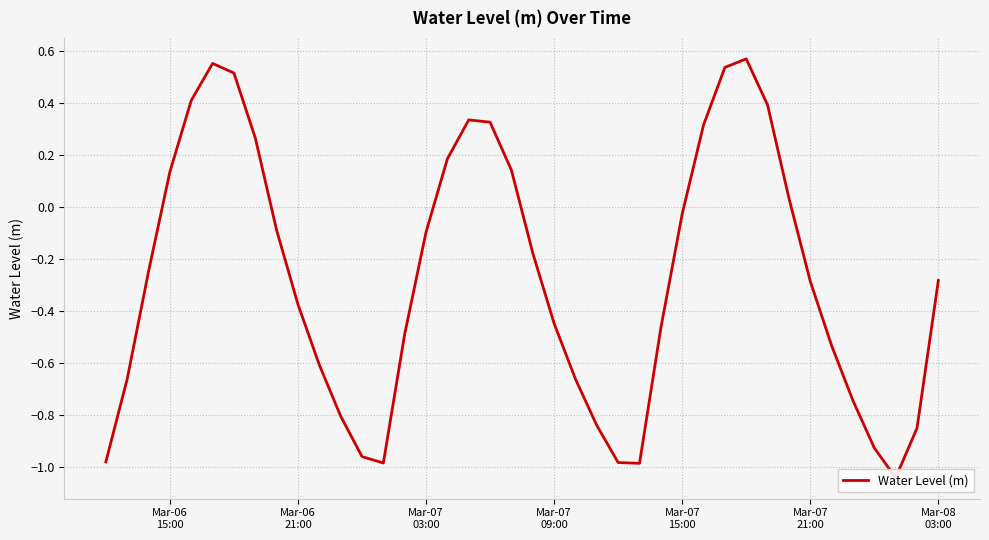

How many interior local valleys (lower than both neighbors) does the data have?

3